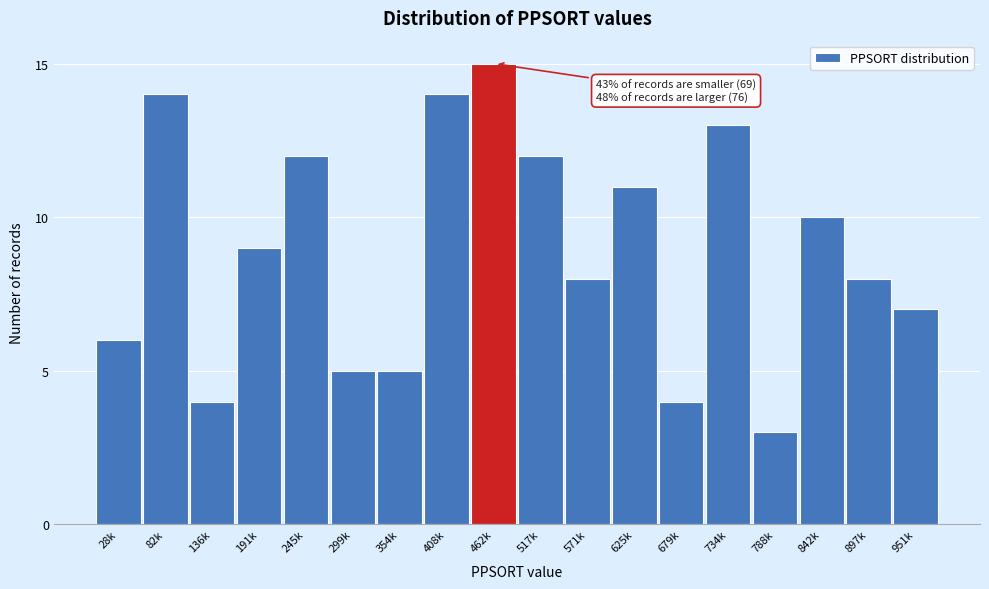

Reading right to left, transcribe all the data shown in this chart.

7	8	10	3	13	4	11	8	12	15	14	5	5	12	9	4	14	6